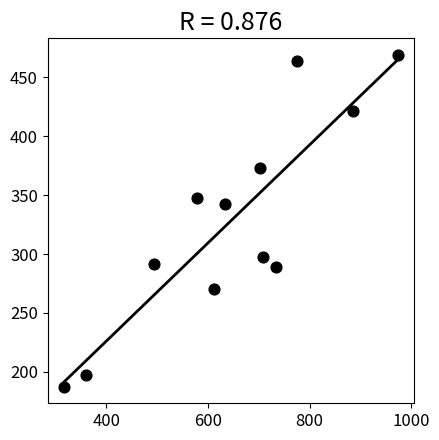

What Y value in the scatter plot is closest to 328?

342.7